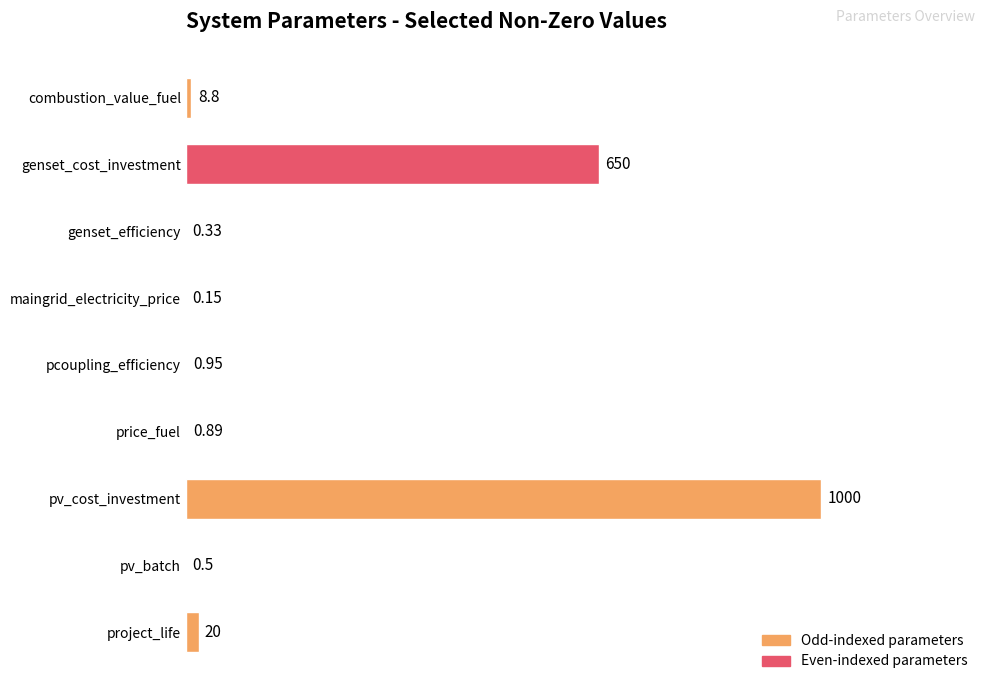

What is the change in value from pv_batch to project_life?

+19.5